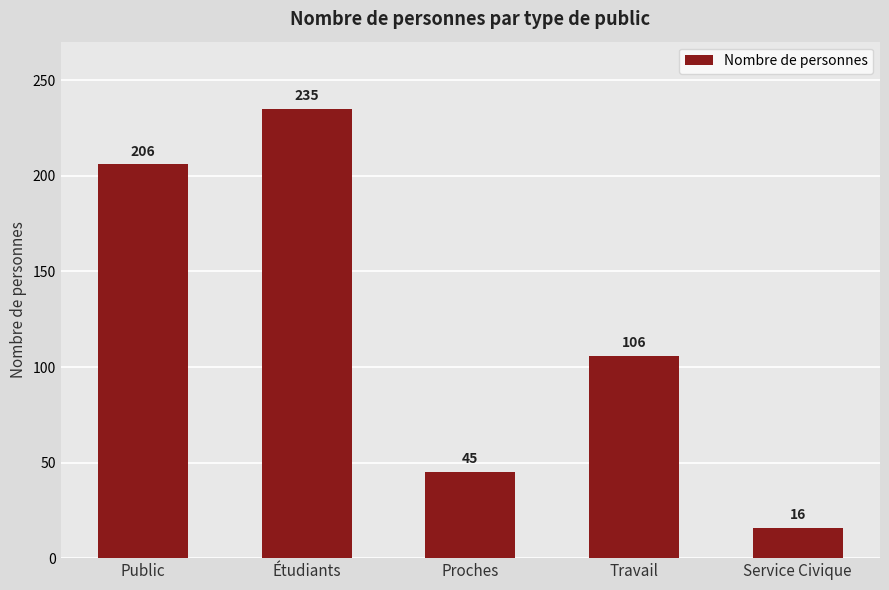

What is the ratio of the value at Travail to the value at Service Civique?

6.6